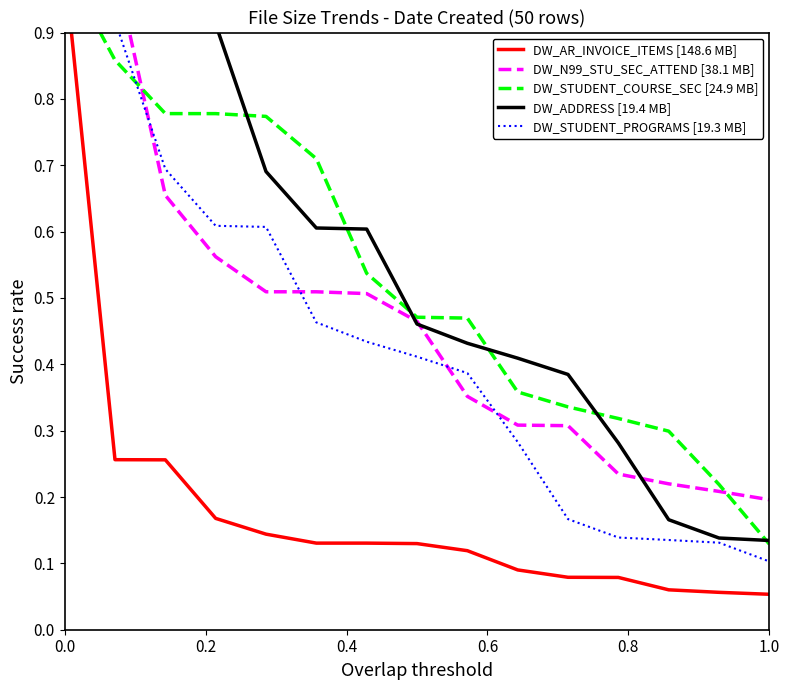

How many lines are shown in the chart?

5